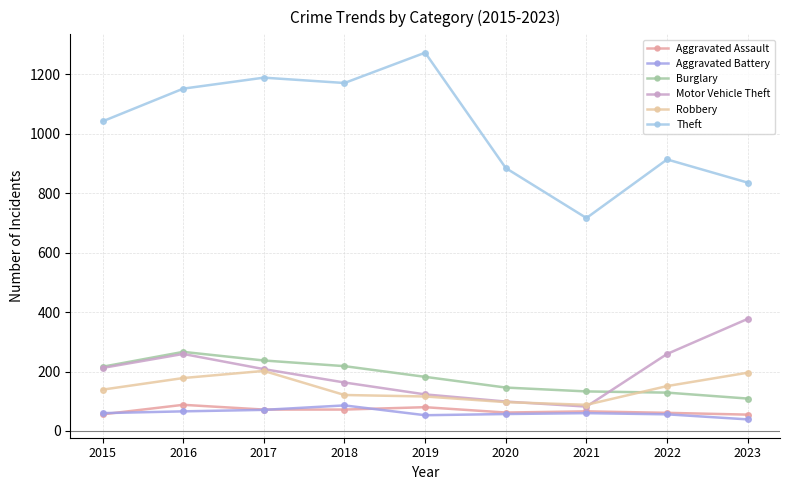

Read the Robbery value at 2018, to the nearest 5.

120